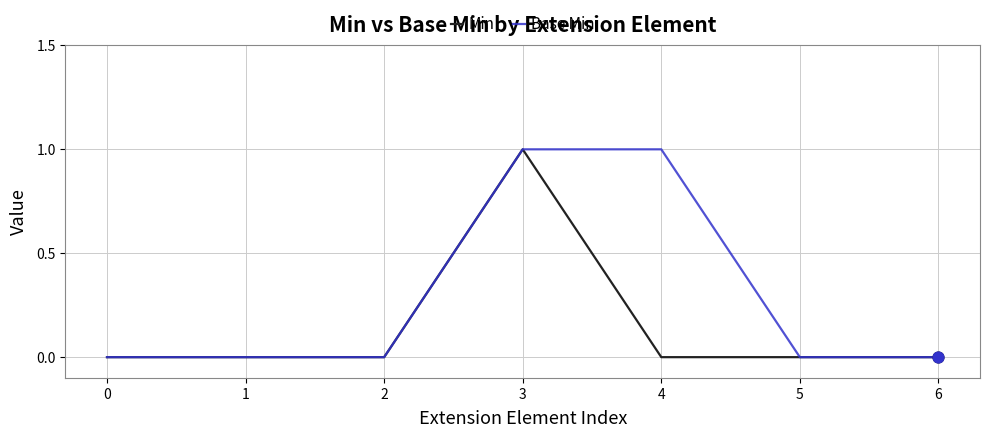

List the series in order of their overall mean, highest first.

Base Min, Min